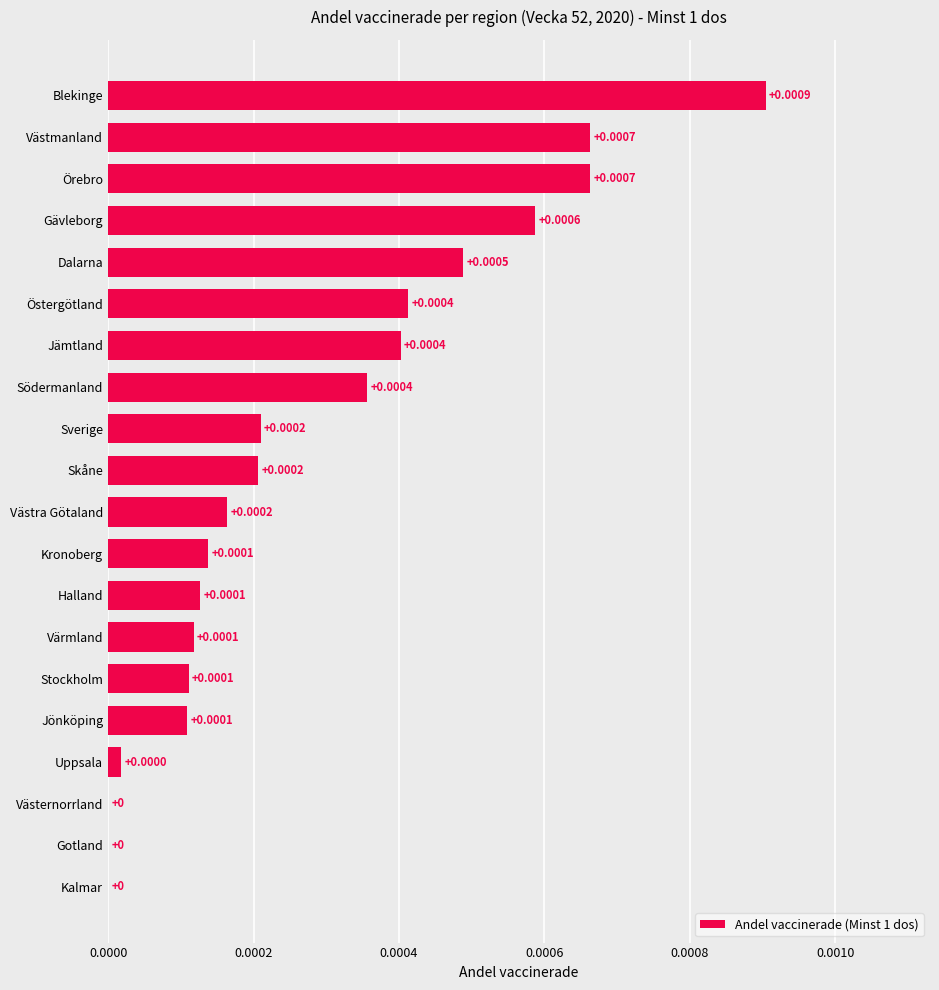

How many positive values are there?

17